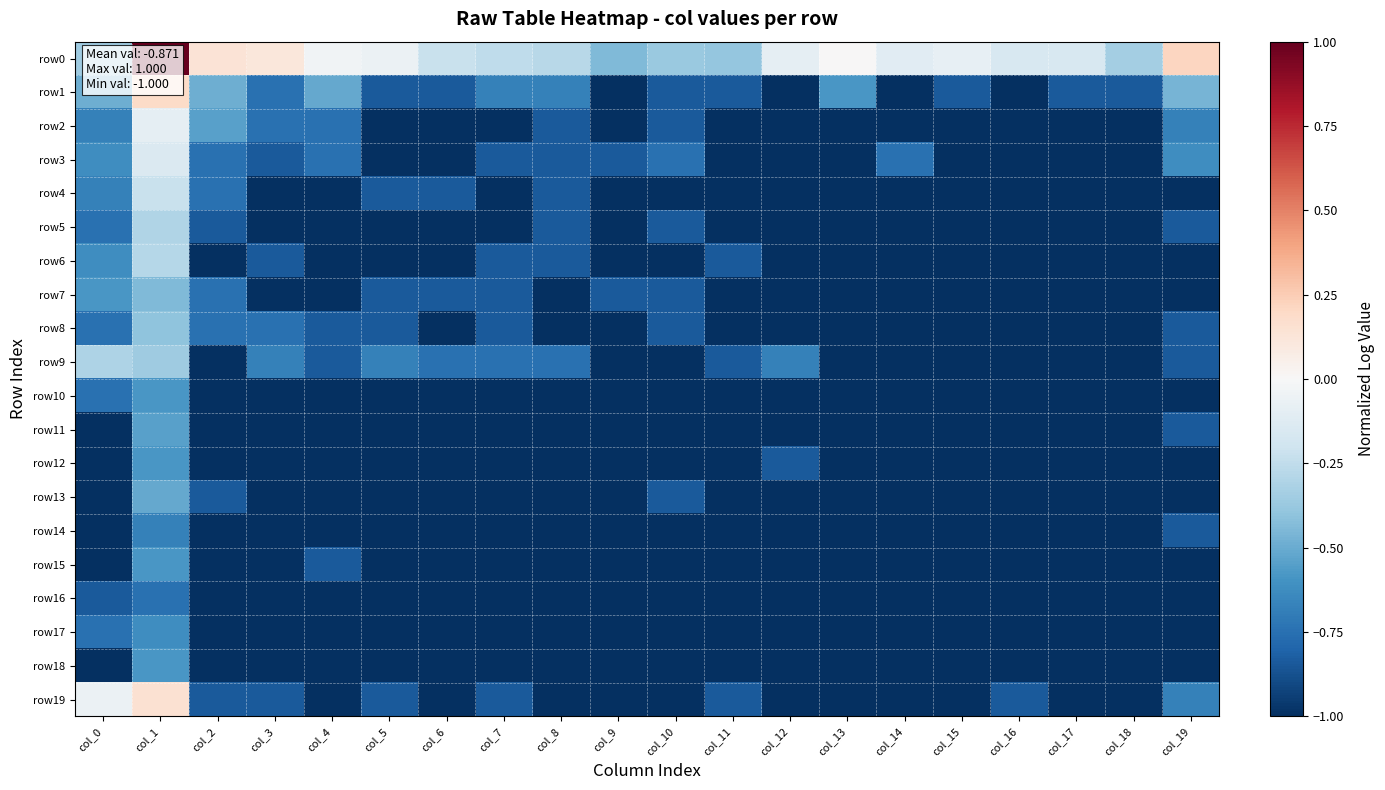

Which series has the largest range (max minus min)?

row0